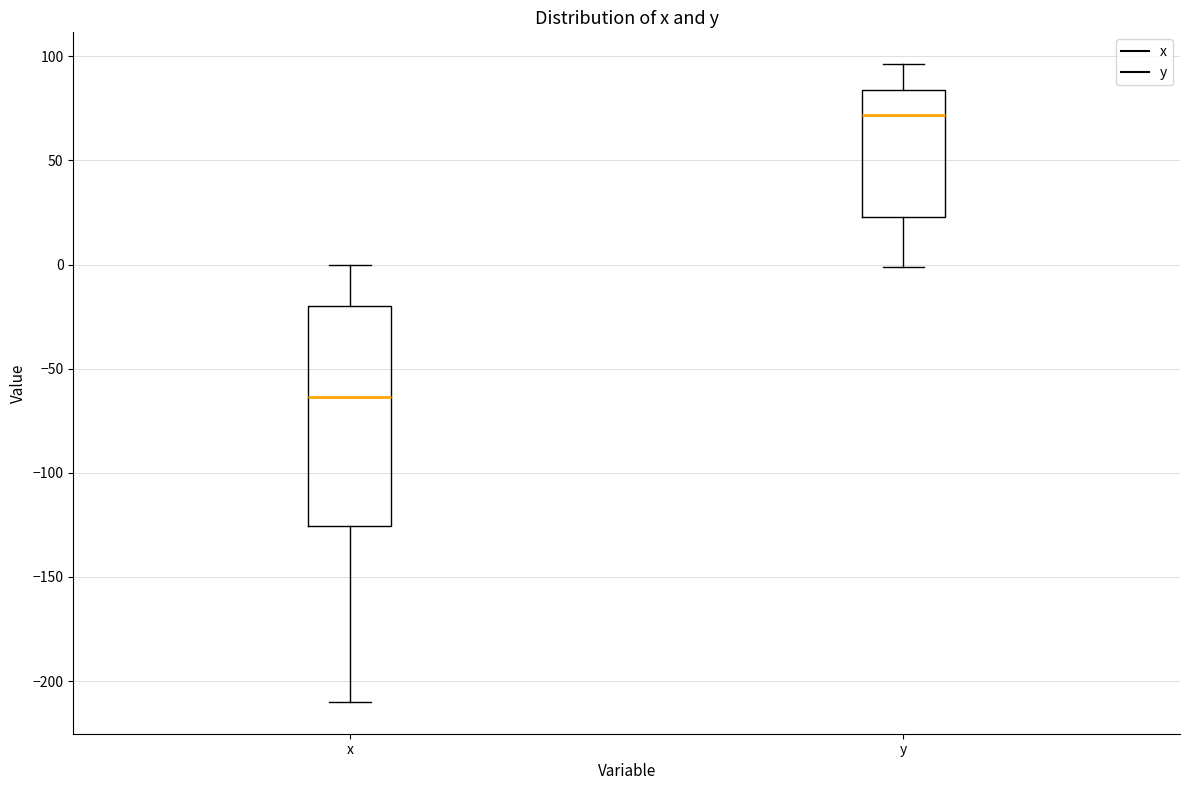

Comparing the boxes themselves (not the whiskers), which one is the tallest?

x